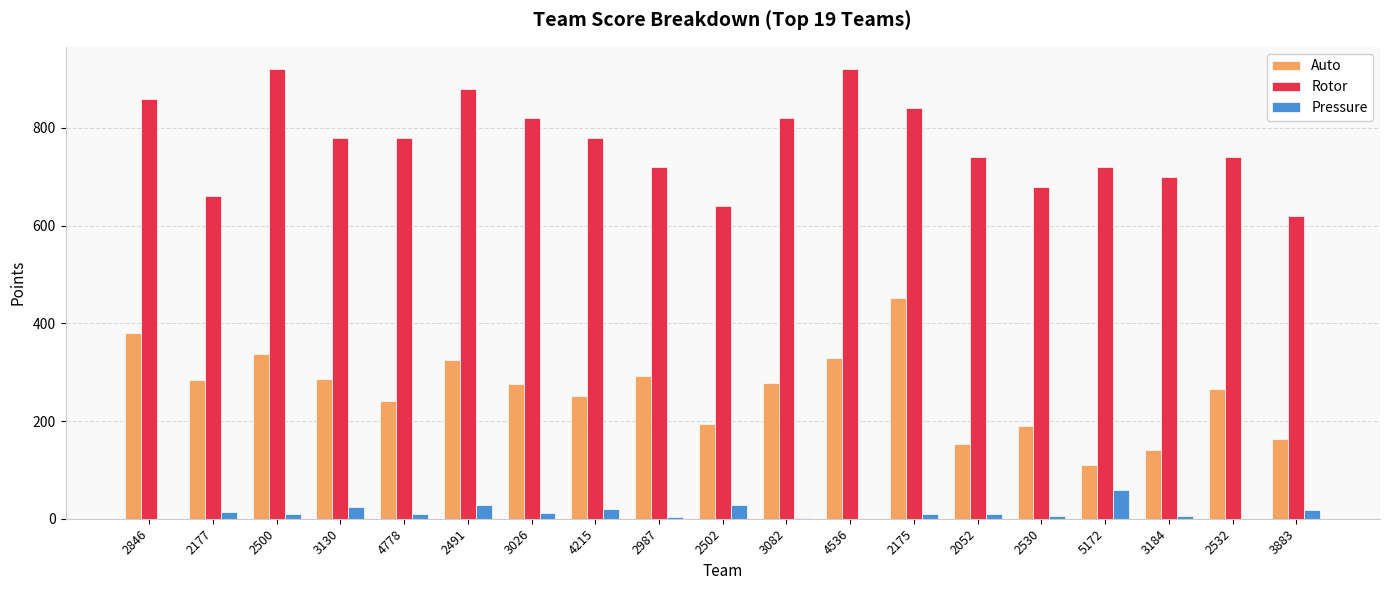

True or false: Auto has a value of 140 at 2987.

False